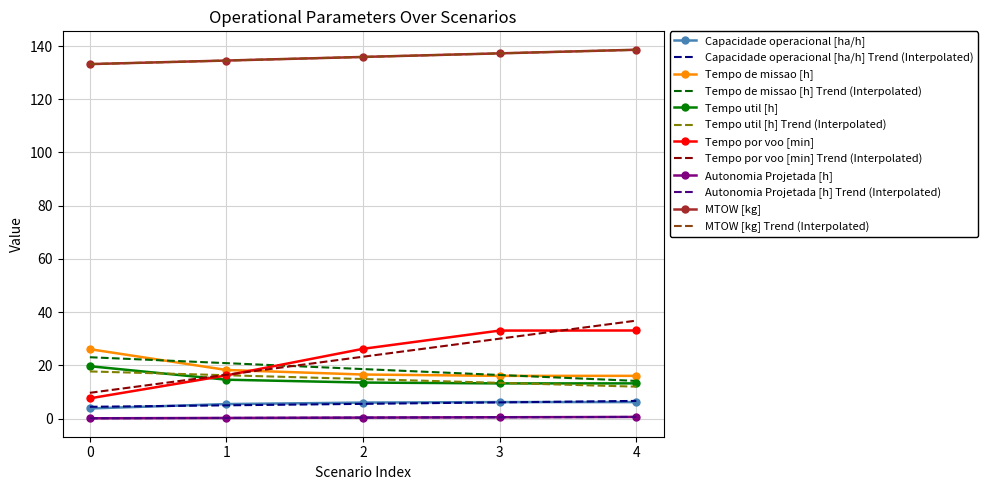

Which series changed the most between 1 and 3?

Tempo por voo [min]